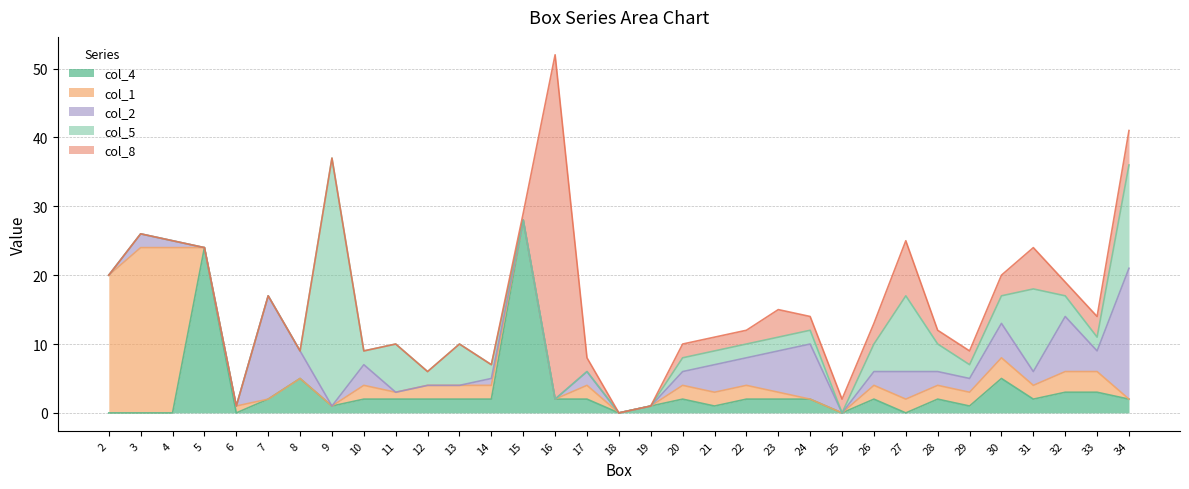

List the labels in order of col_8 value, smallest first.

2, 3, 4, 5, 6, 7, 8, 9, 10, 11, 12, 13, 14, 18, 19, 15, 17, 20, 21, 22, 24, 25, 28, 29, 32, 26, 30, 33, 23, 34, 31, 27, 16